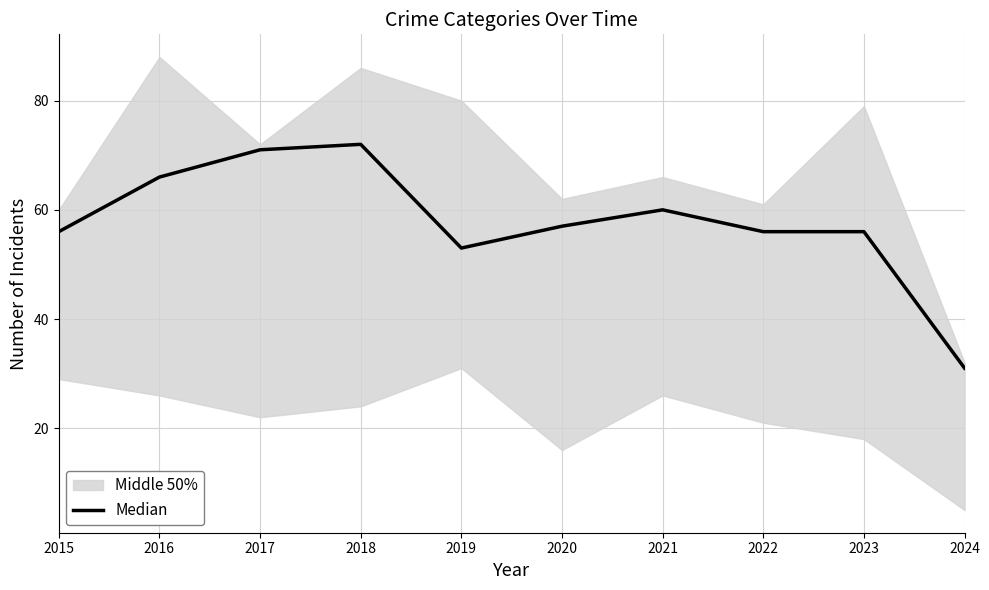

Which has a higher value, 2017 or 2021?

2017